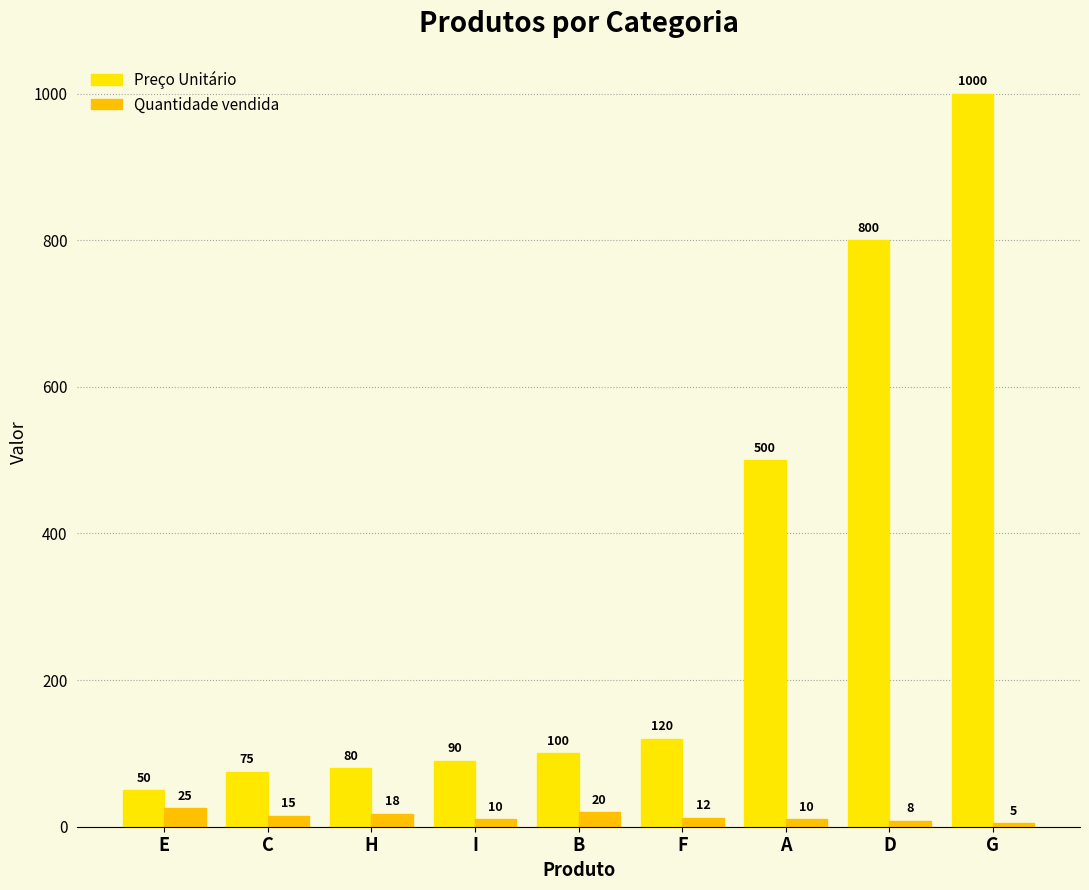

List the series in order of their overall mean, highest first.

Preço Unitário, Quantidade vendida